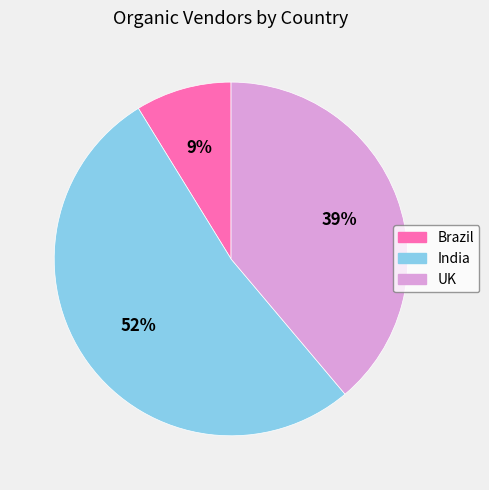

Count the number of slices in the pie.

3